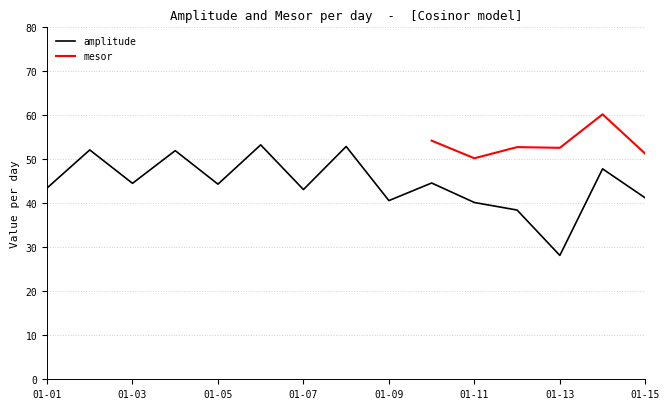

The value at 2022-01-02 is 22.8. True or false?

False